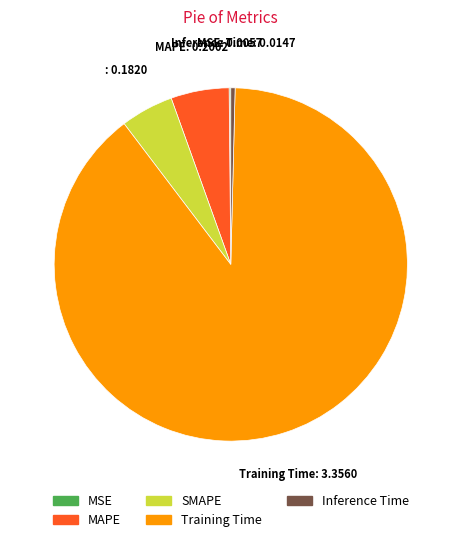

Is Inference Time the majority of the pie?

No